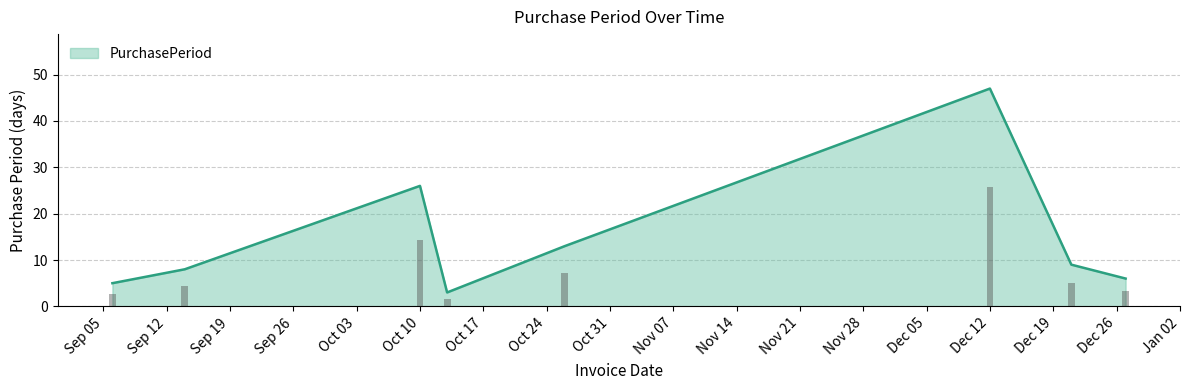

Count the number of values greater than 9.

3